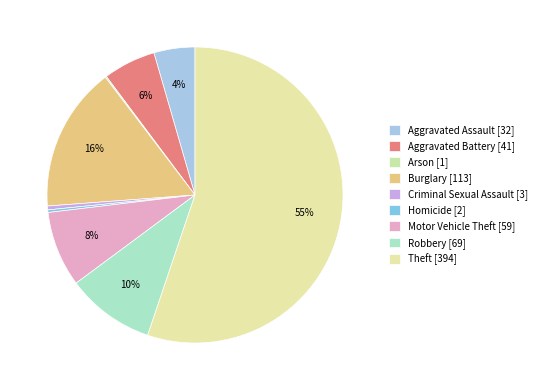

How many segments does this pie chart have?

9